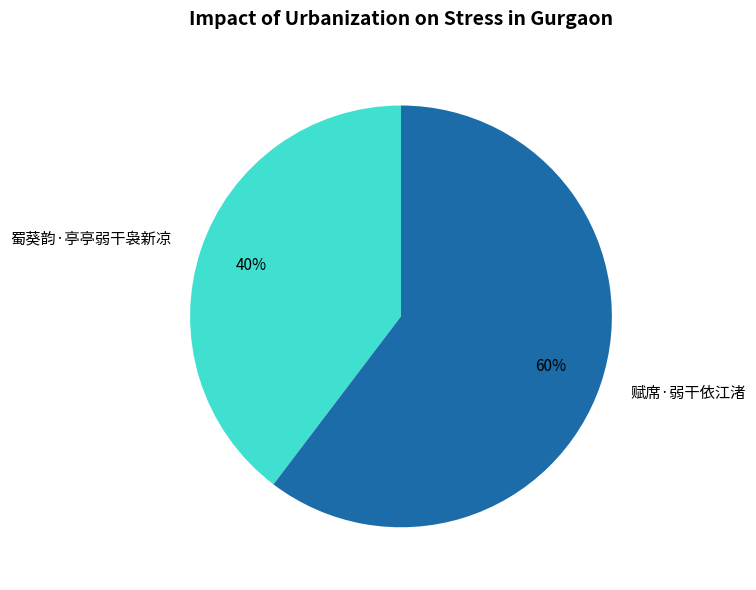

Count the number of slices in the pie.

2